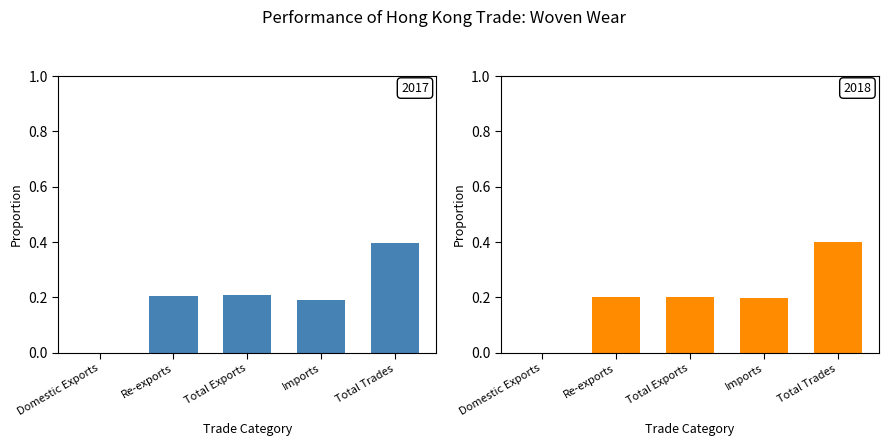

What is the sum of all 201712 values?

1.0